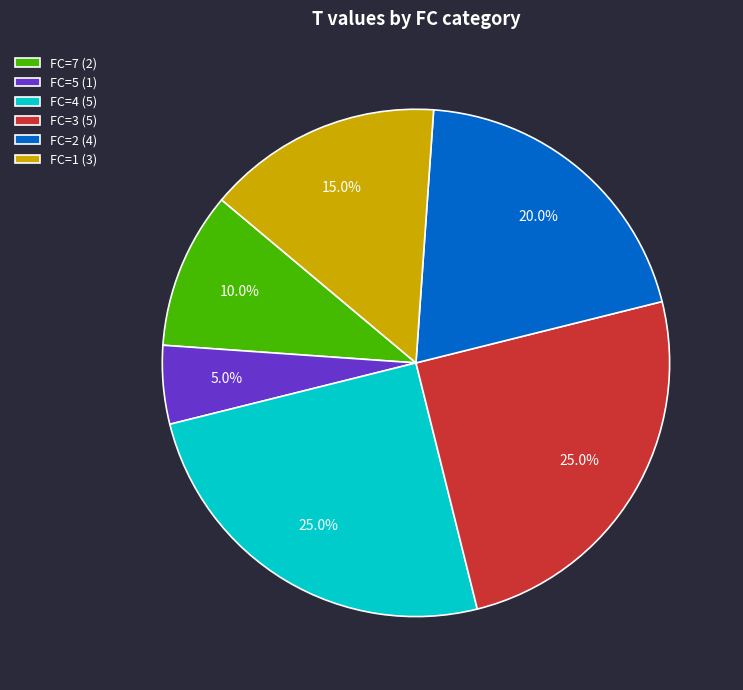

Is there a majority slice in this chart?

No